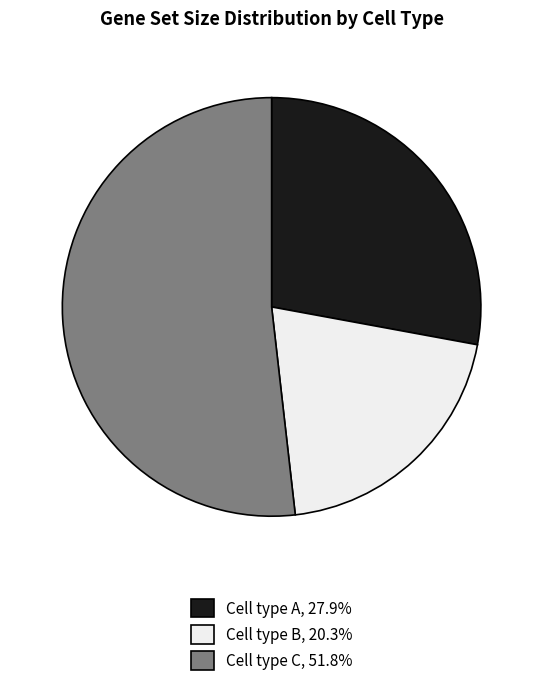

What is the largest slice in the pie chart?

Cell type C